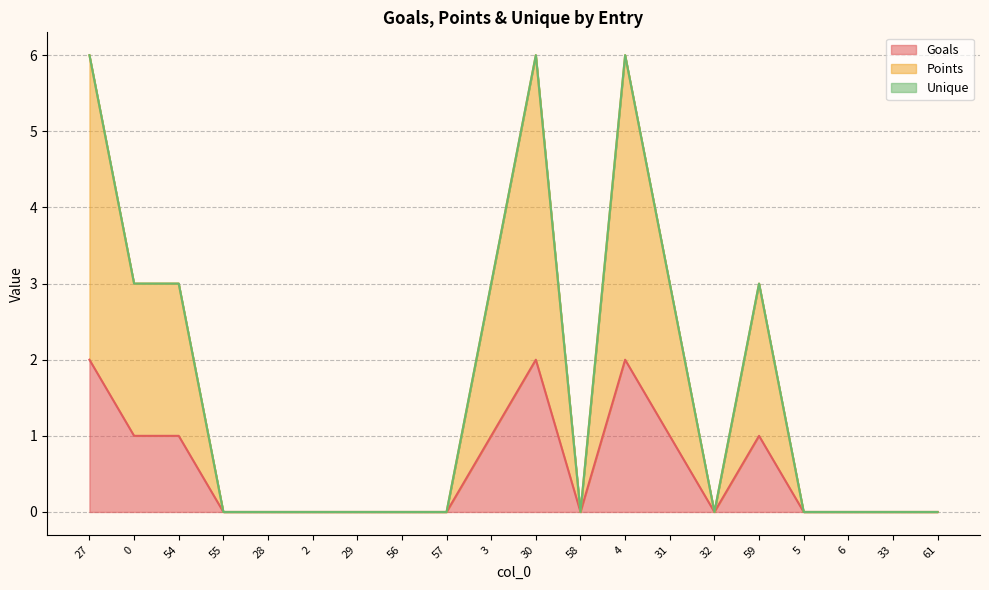

True or false: Goals and Points intersect in this chart.

False